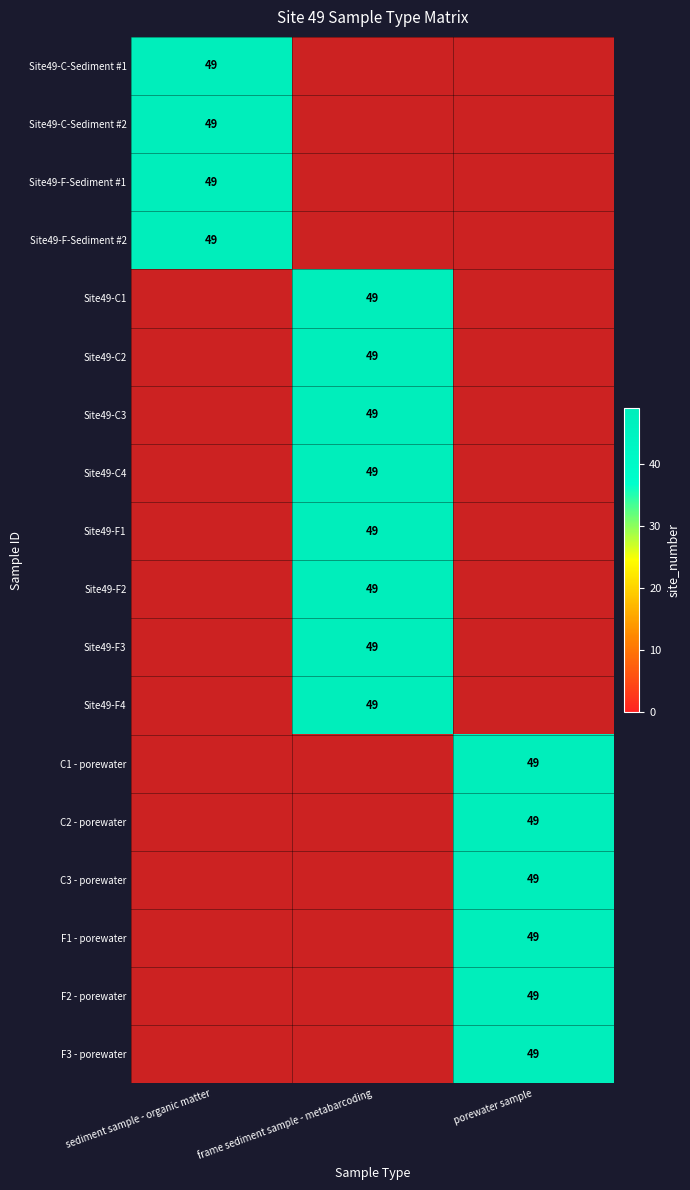

At Site49-F-Sediment #2, list the series in order from largest to smallest.

sediment sample - organic matter, frame sediment sample - metabarcoding, porewater sample